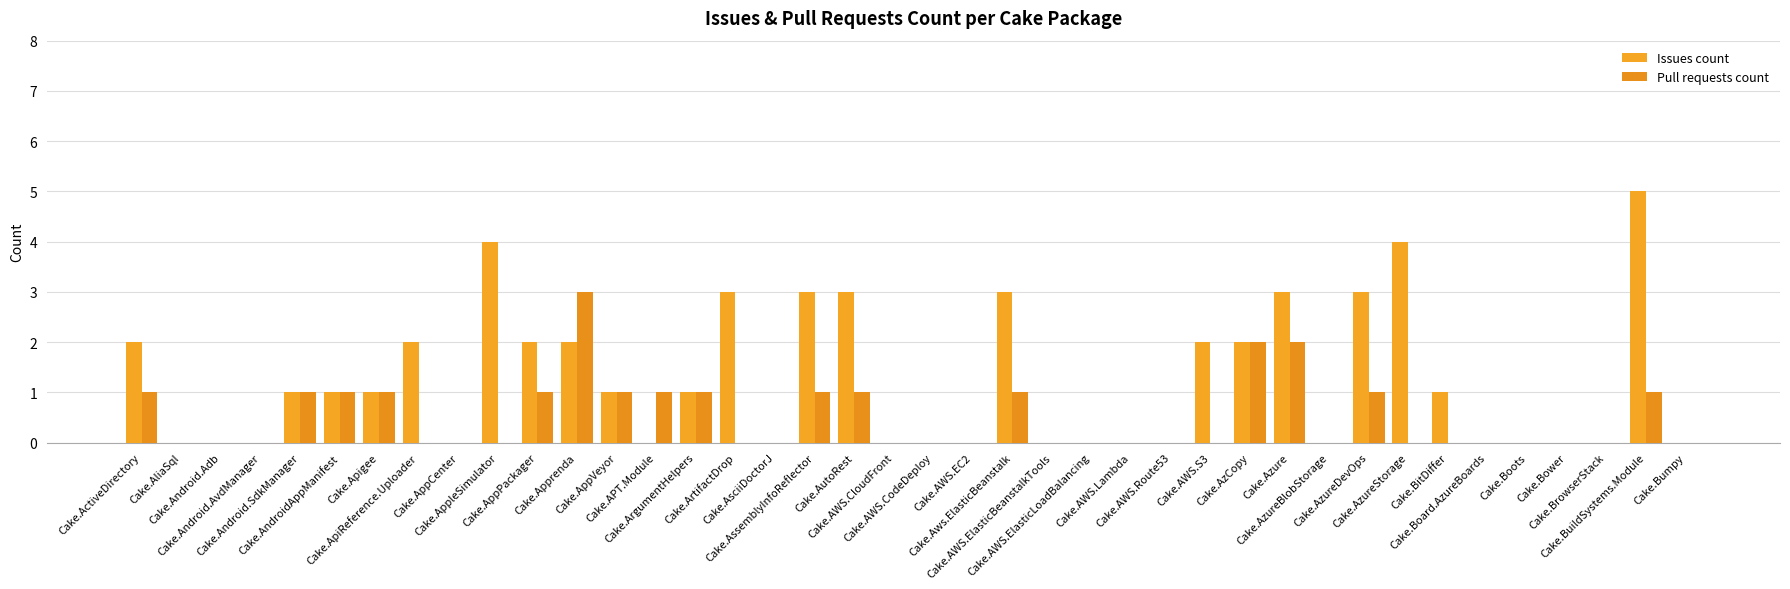

Count the Issues count values in the range 0 to 2.

31